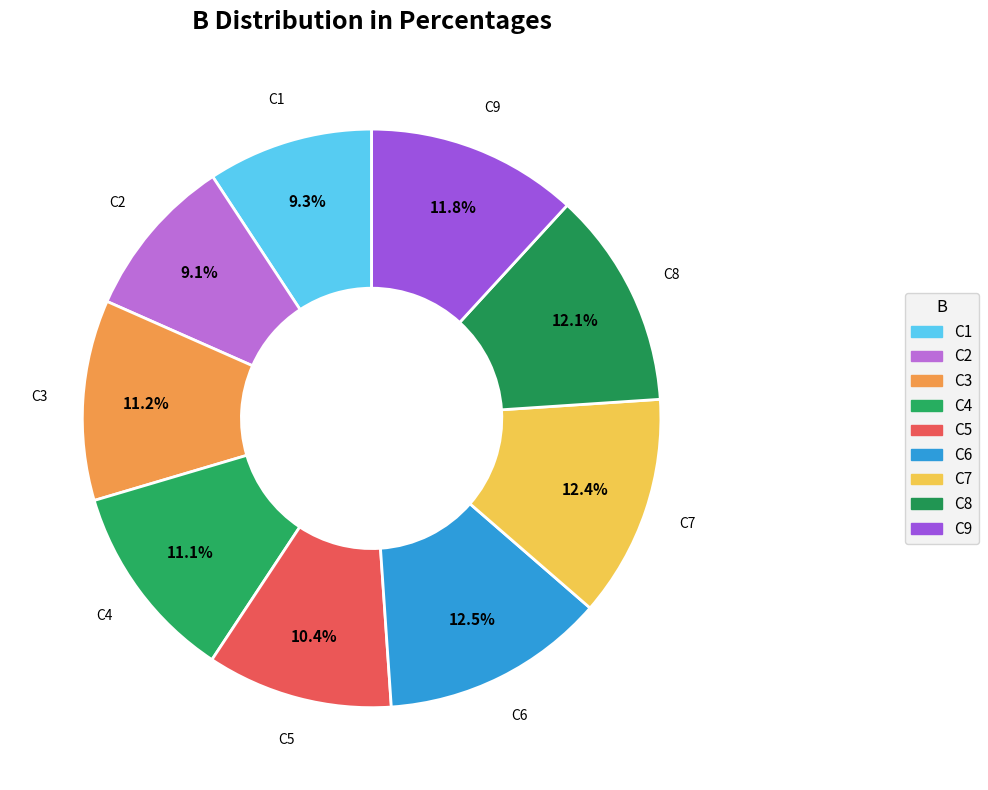

How many slices are in this pie chart?

9